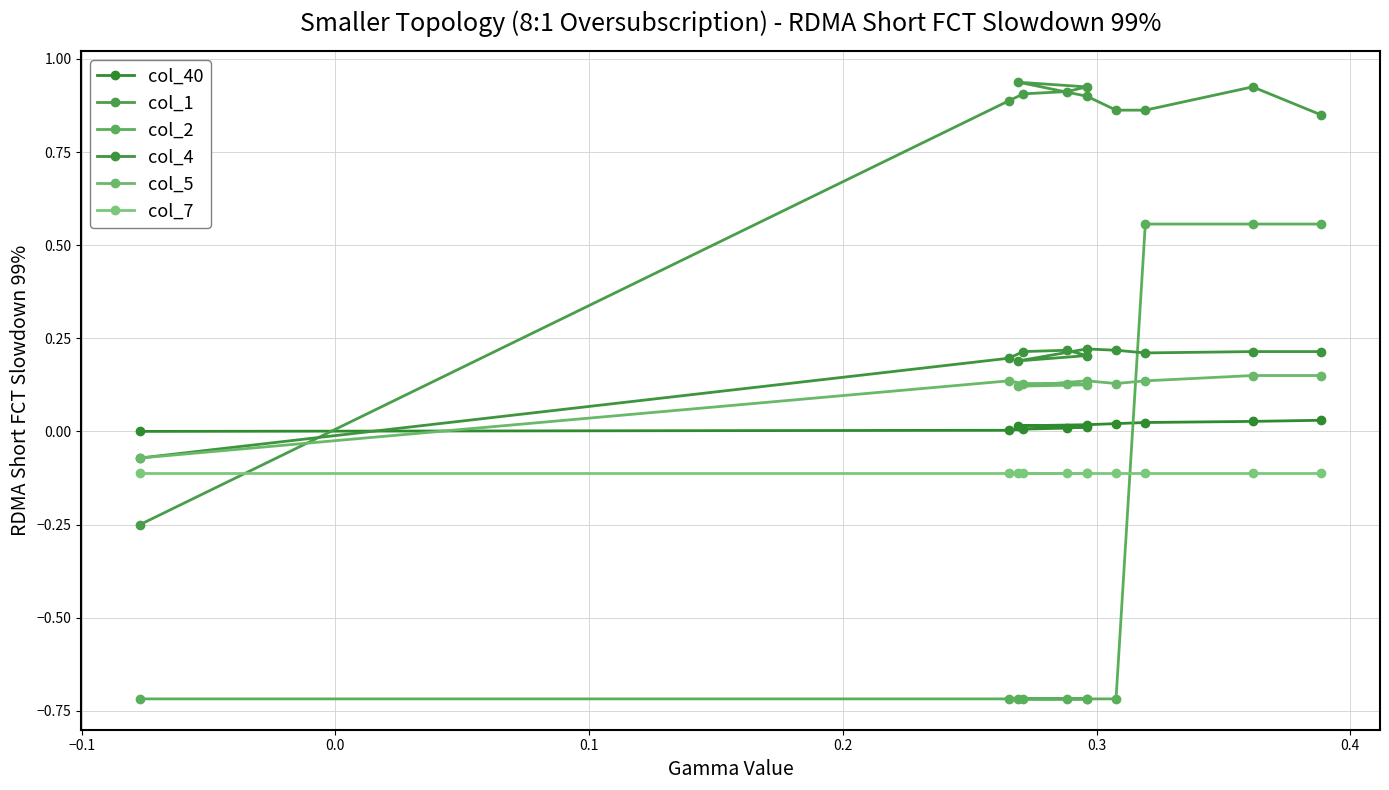

Which series has the largest range (max minus min)?

col_2